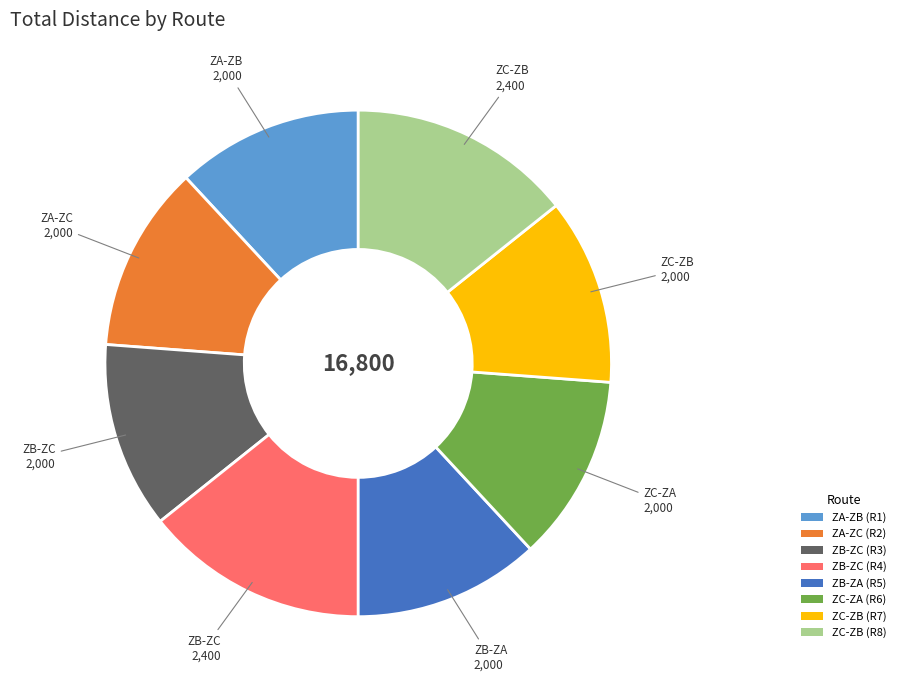

Approximately how many times larger is the value at ZC-ZA (R6) compared to ZB-ZA (R5)?

1.0